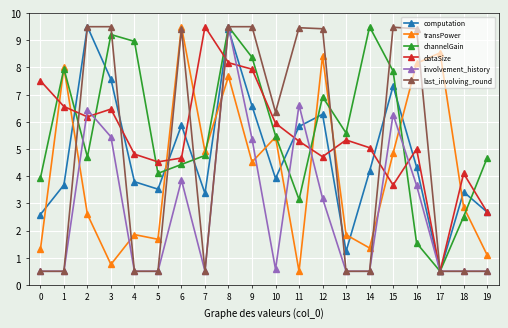

What is the smallest value displayed?

0.5